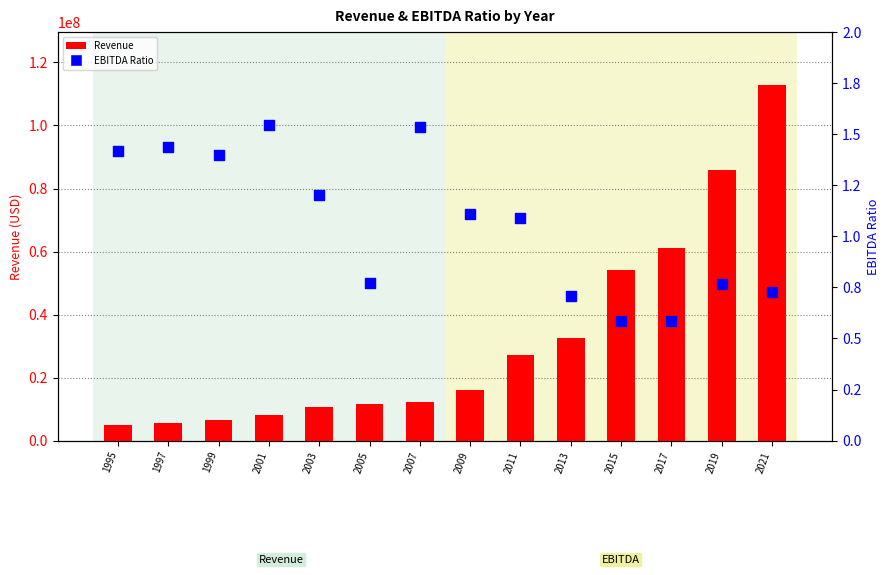

Which series contains the lowest Y value?

EBITDA Ratio